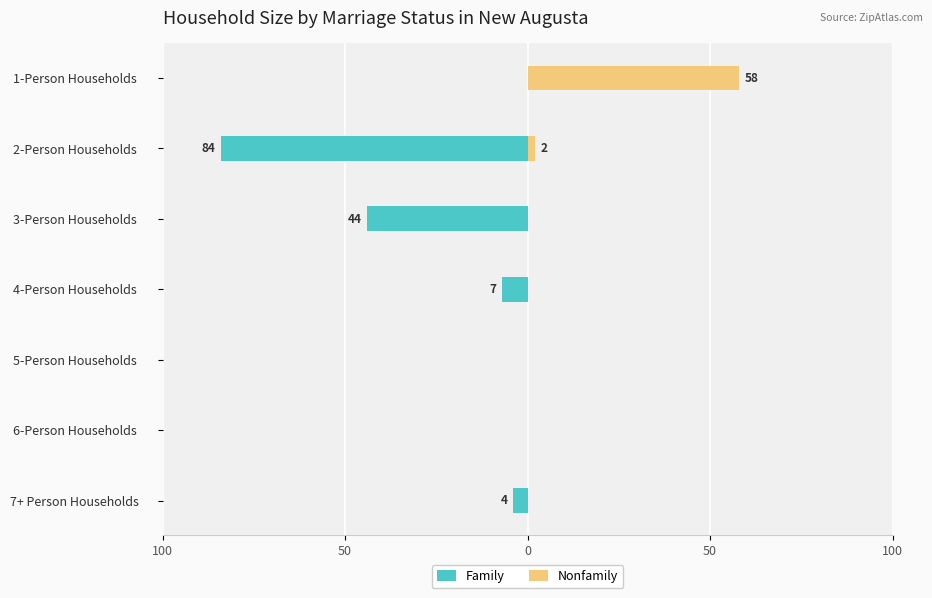

What is the value of the Nonfamily bar at the 6th from the left?

2